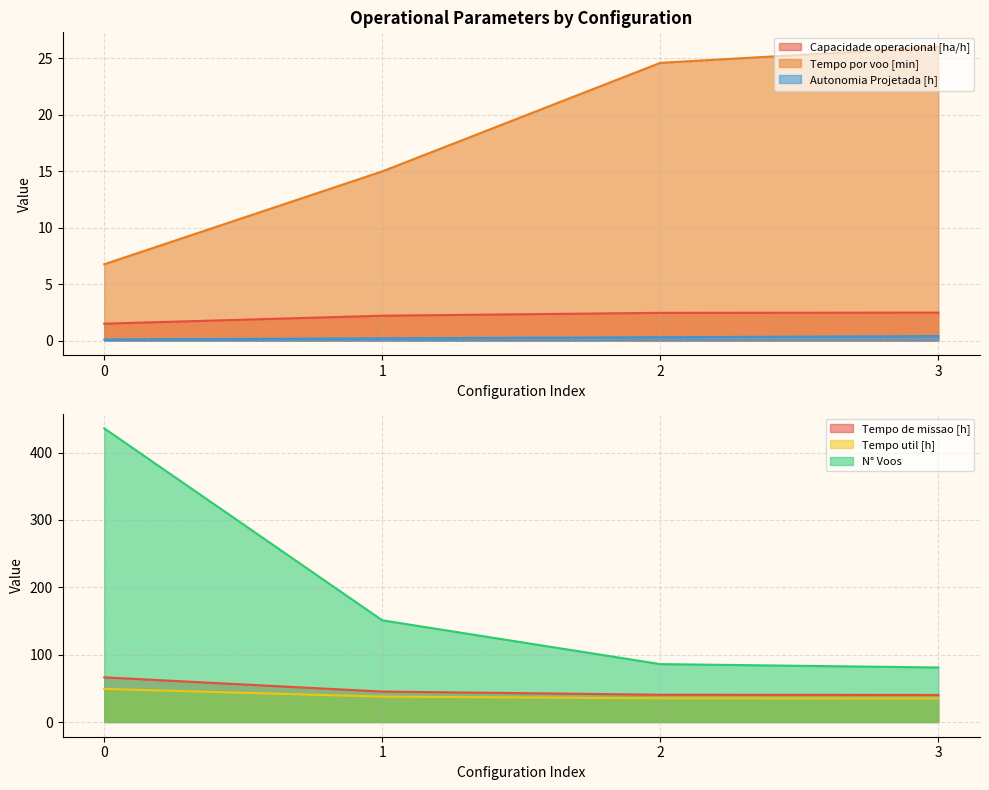

What is the sum of all Capacidade operacional [ha/h] values?

8.7